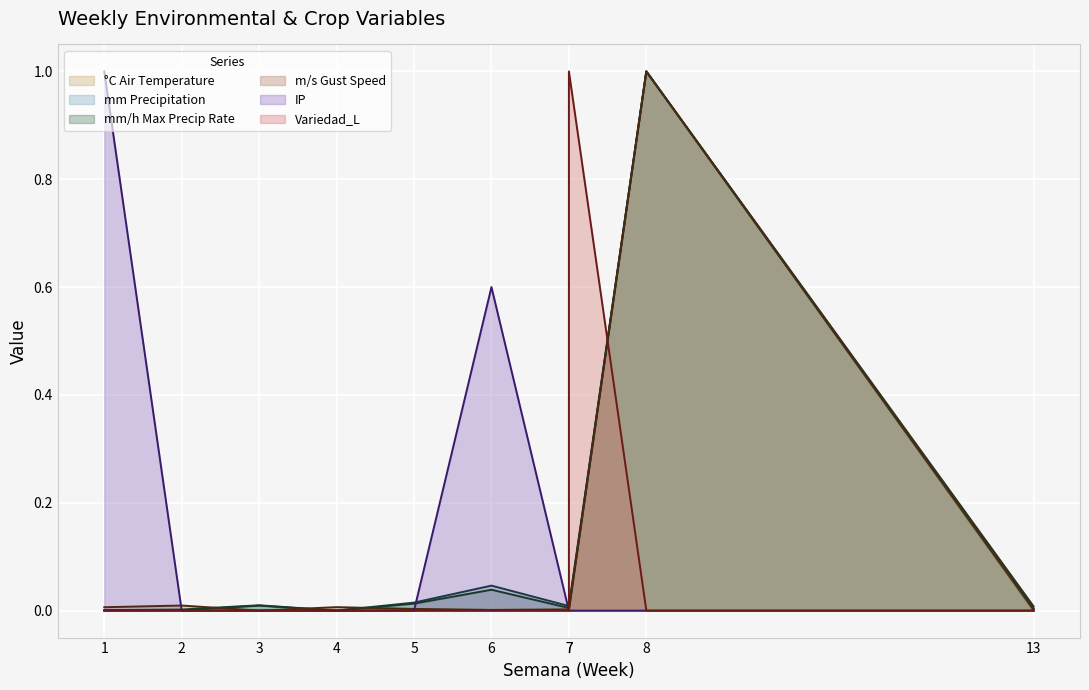

What is the difference between the °C Air Temperature values at 1 and 8?

1.0